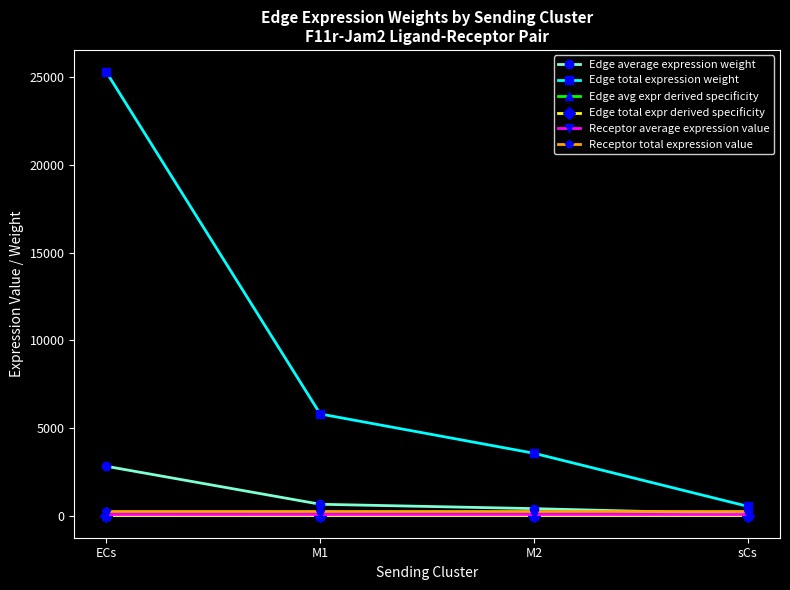

True or false: Receptor total expression value and Receptor average expression value intersect in this chart.

False